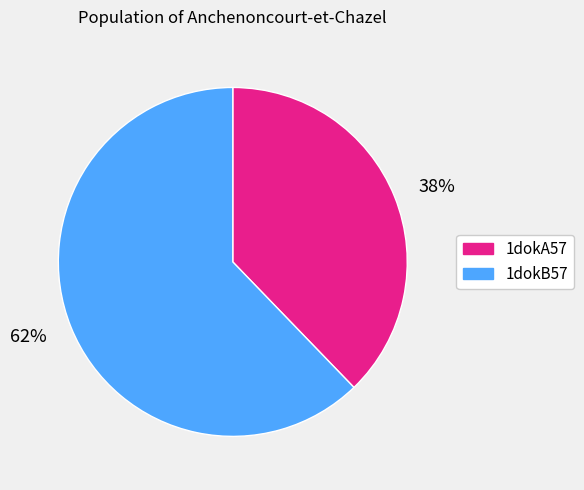

Do 1dokA57 and 1dokB57 together represent more than half of the pie?

Yes